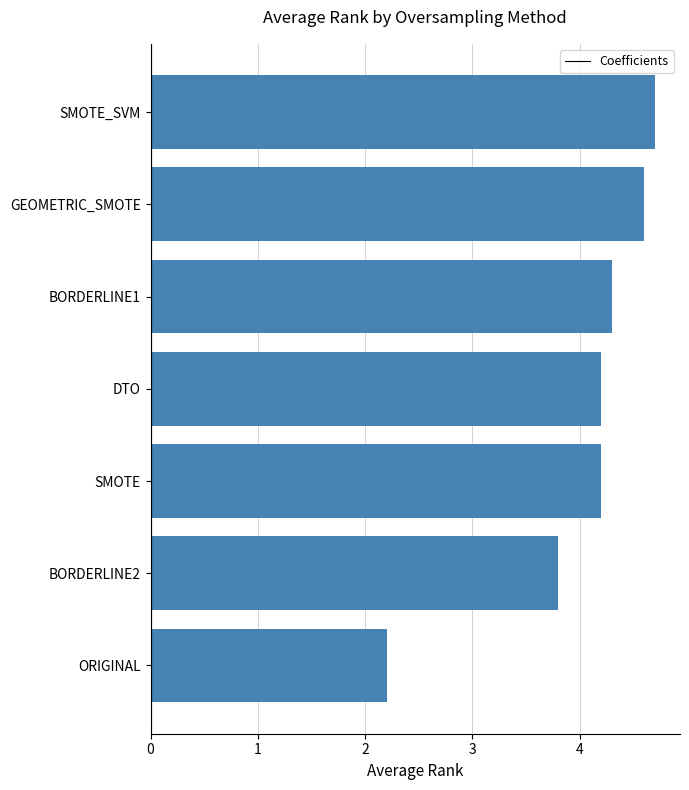

Which has a higher value, SMOTE or ORIGINAL?

SMOTE